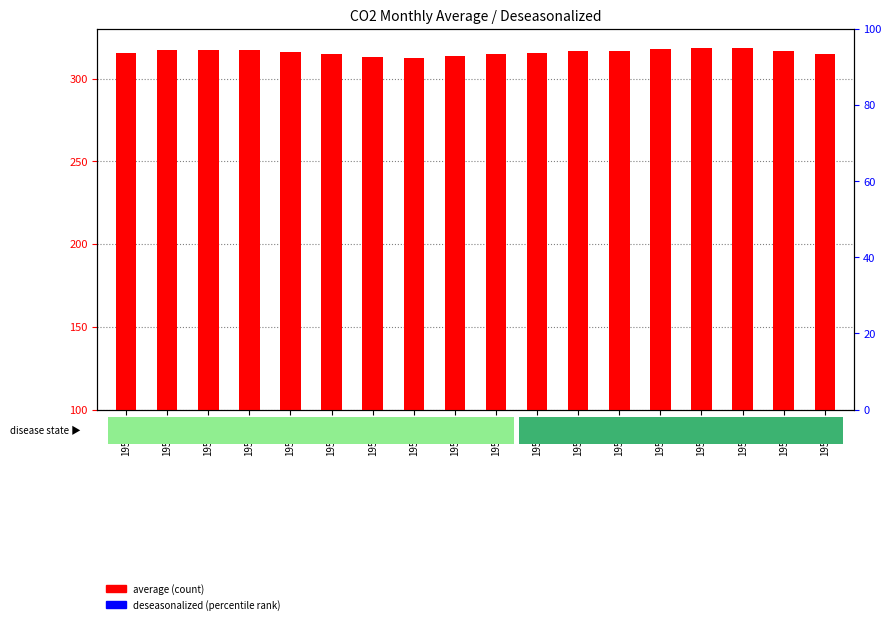

Which series reaches the minimum Y coordinate?

average